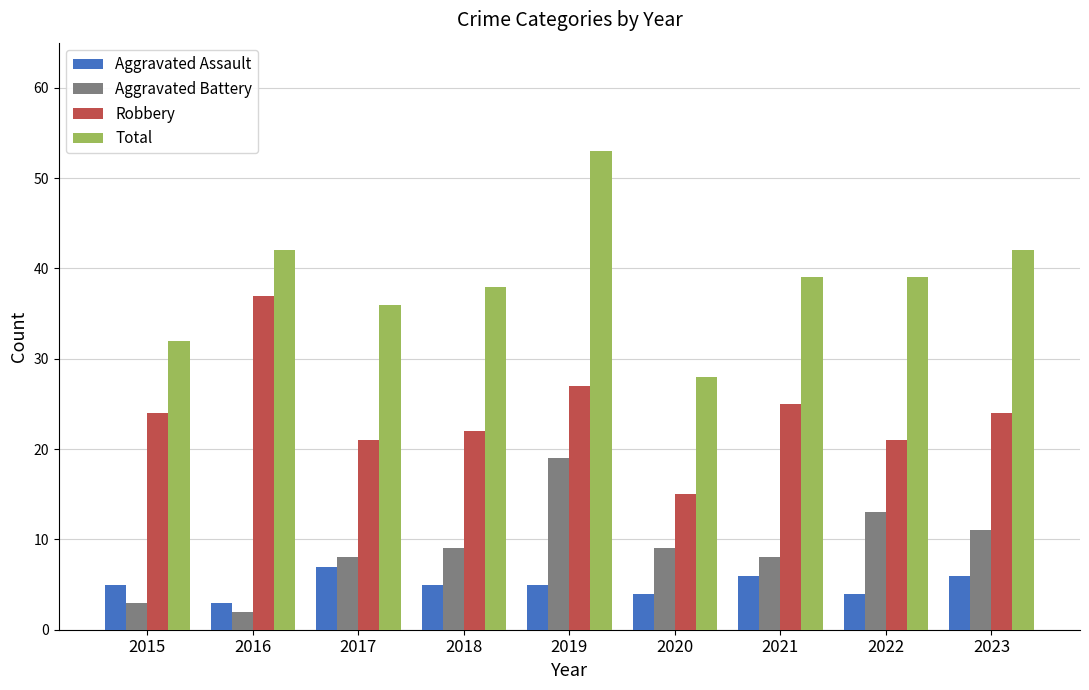

At which label does Robbery reach its minimum?

2020